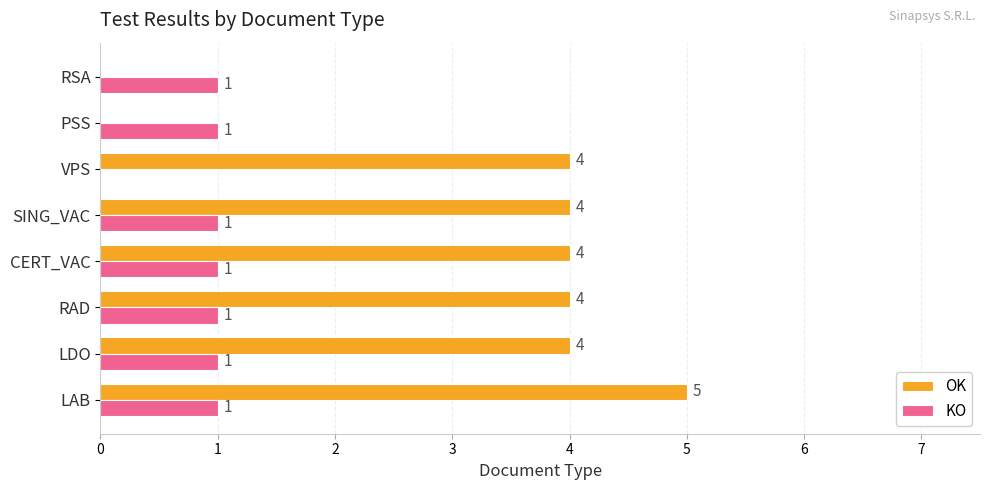

What value does the OK series have at LAB?

5